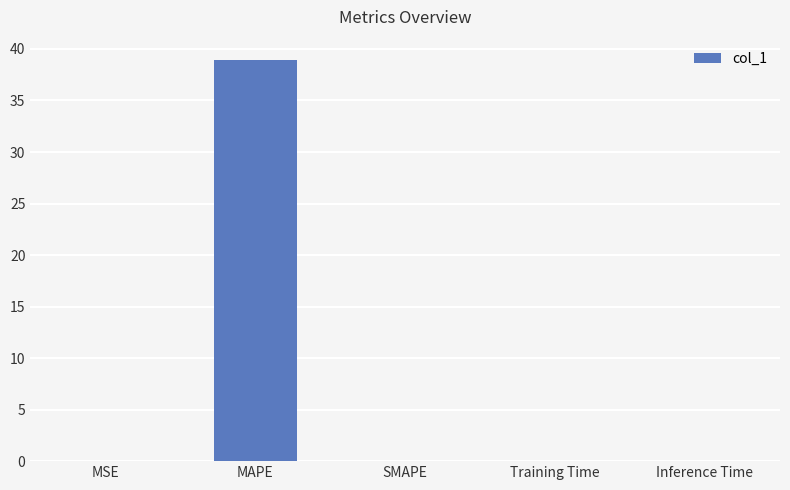

What is the maximum value shown in the chart?

39.0